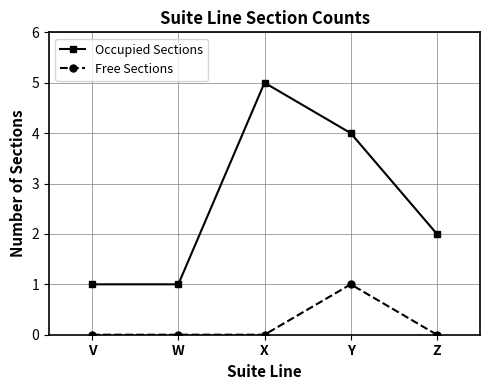

True or false: Free Sections and Occupied Sections intersect in this chart.

False